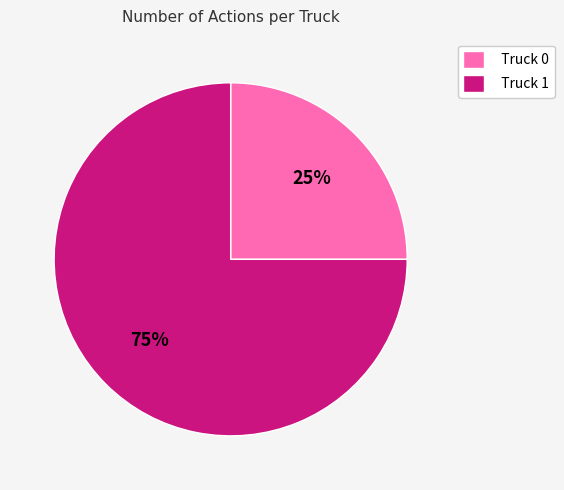

Is the sum of Truck 0 and Truck 1 greater than half?

Yes